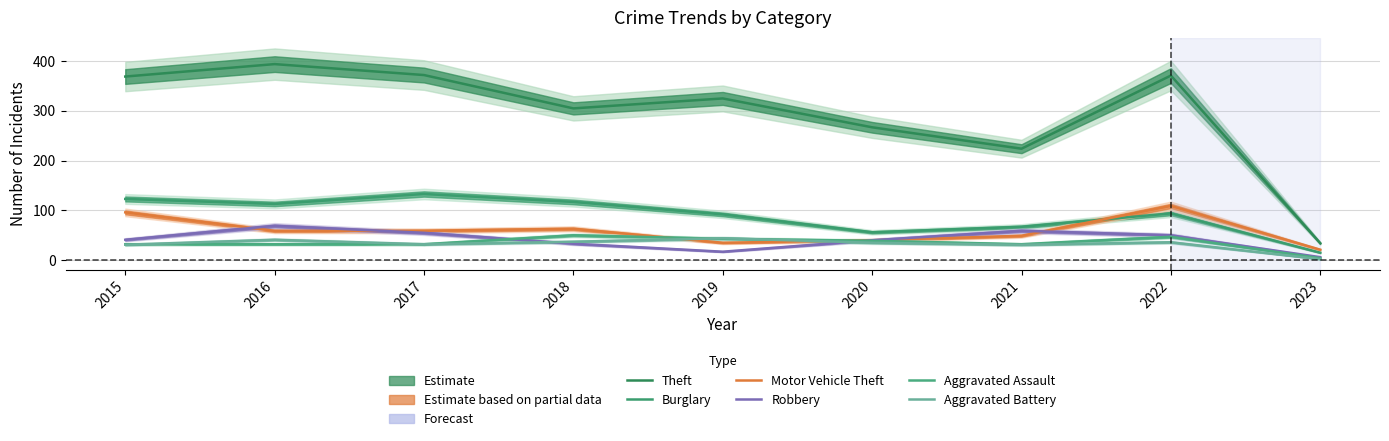

What is the spread (max minus min) of values at 2023?

32